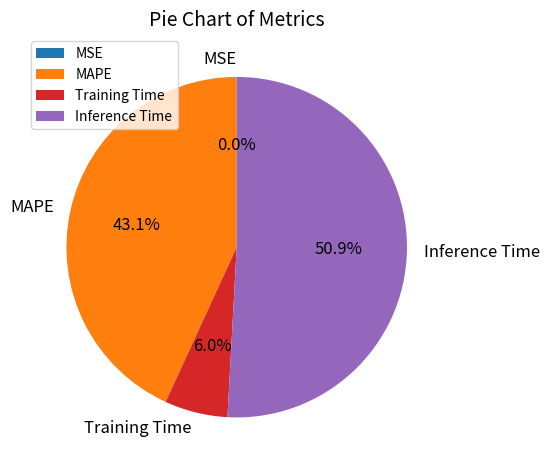

Is it true that Inference Time is 57% of the pie?

False